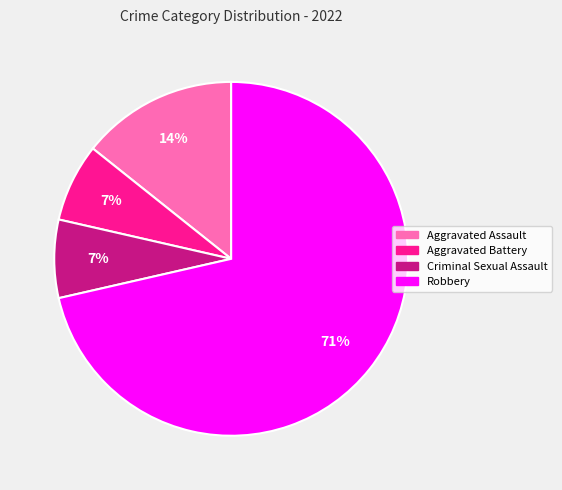

Is the sum of Criminal Sexual Assault and Aggravated Battery greater than half?

No